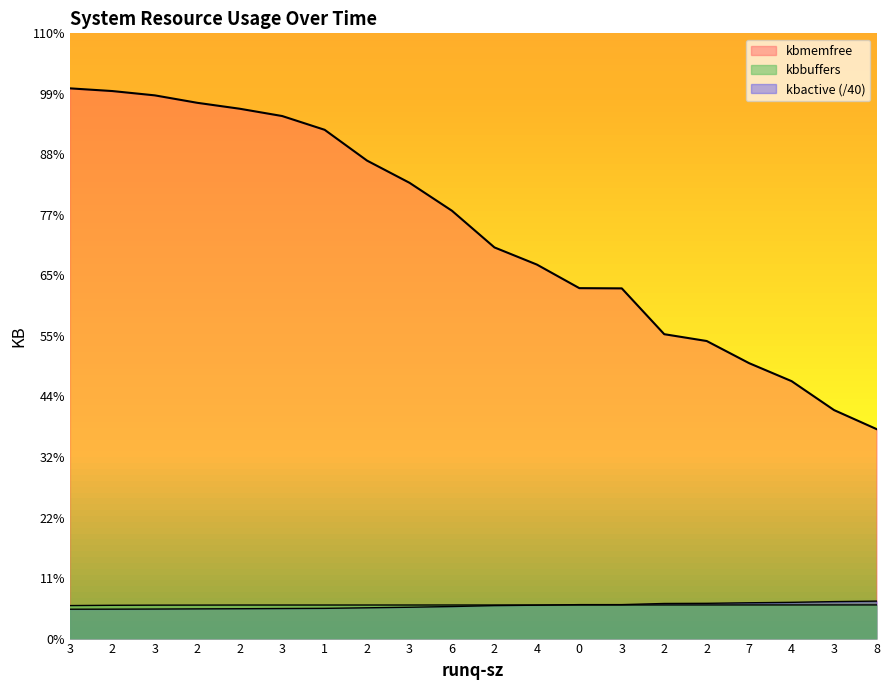

Does the chart display data point markers on the line(s)?

No